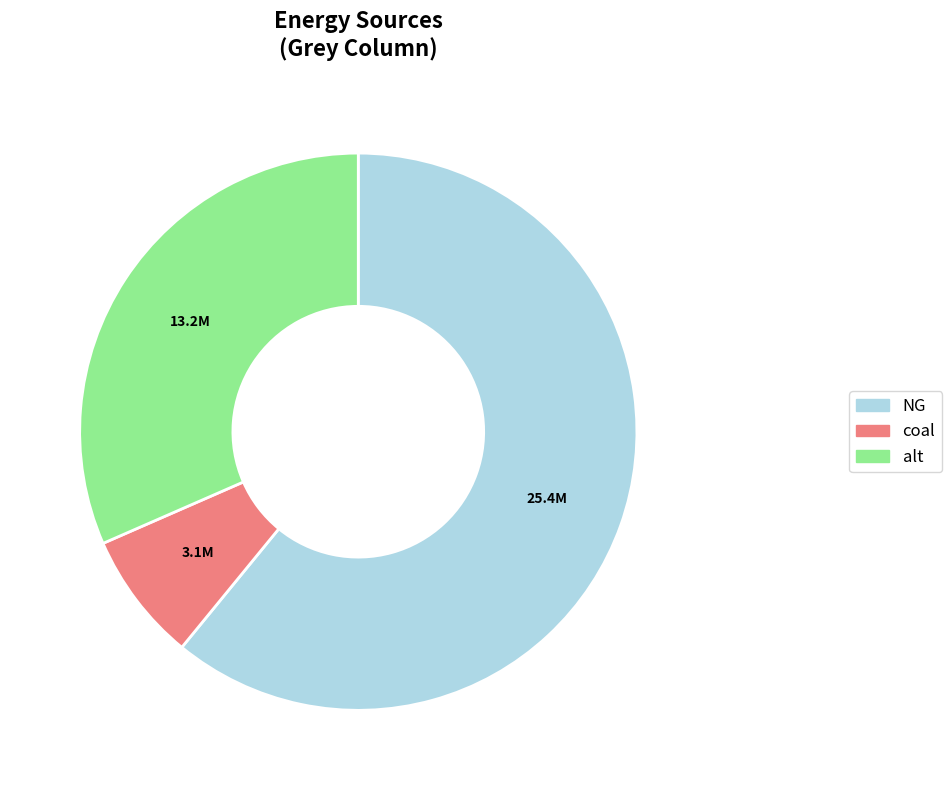

Which has a higher value, coal or NG?

NG